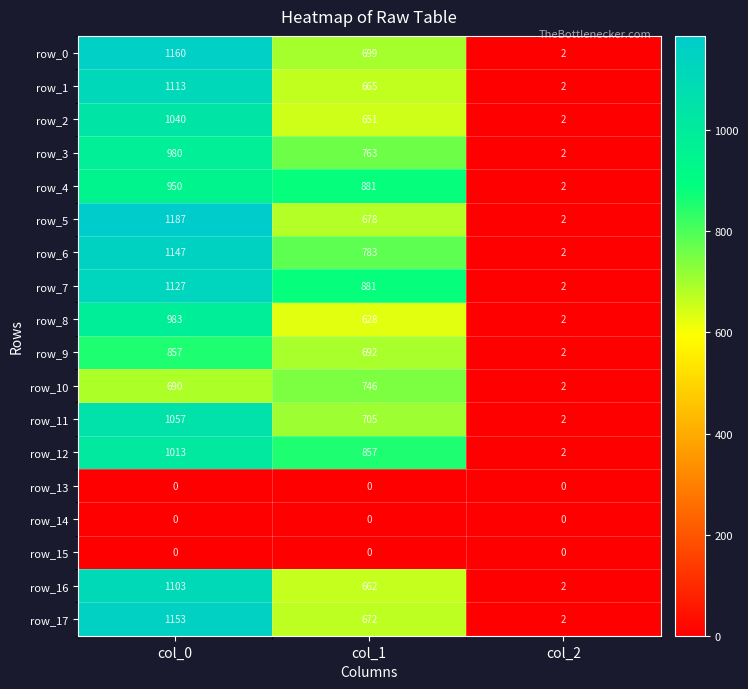

List the labels in order of row_10 value, smallest first.

col_2, col_0, col_1